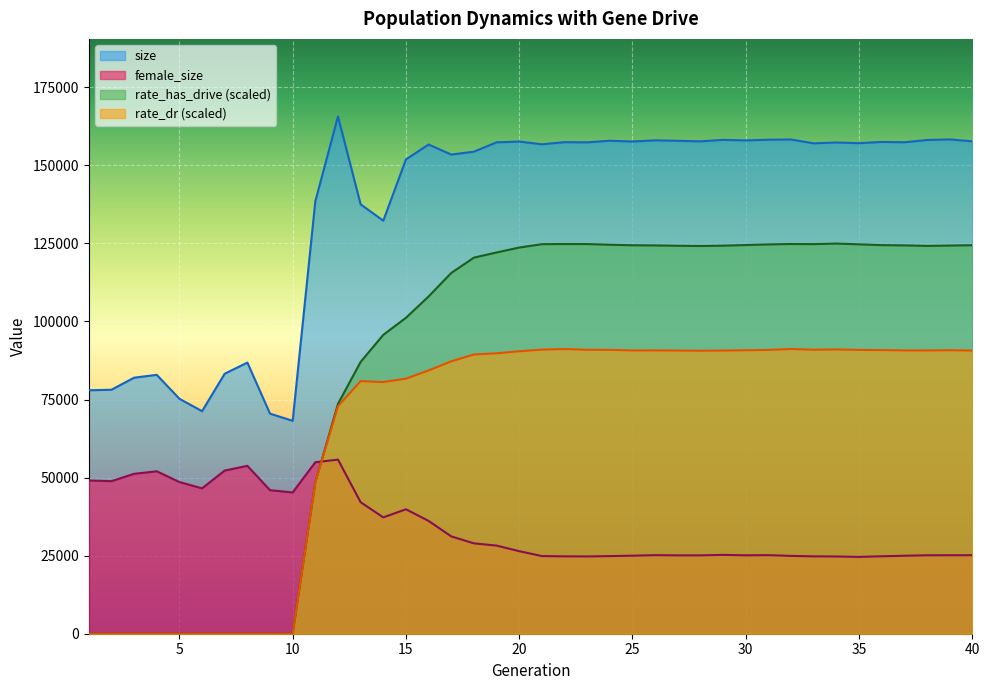

What is the sum of all rate_dr values?

2622273.3